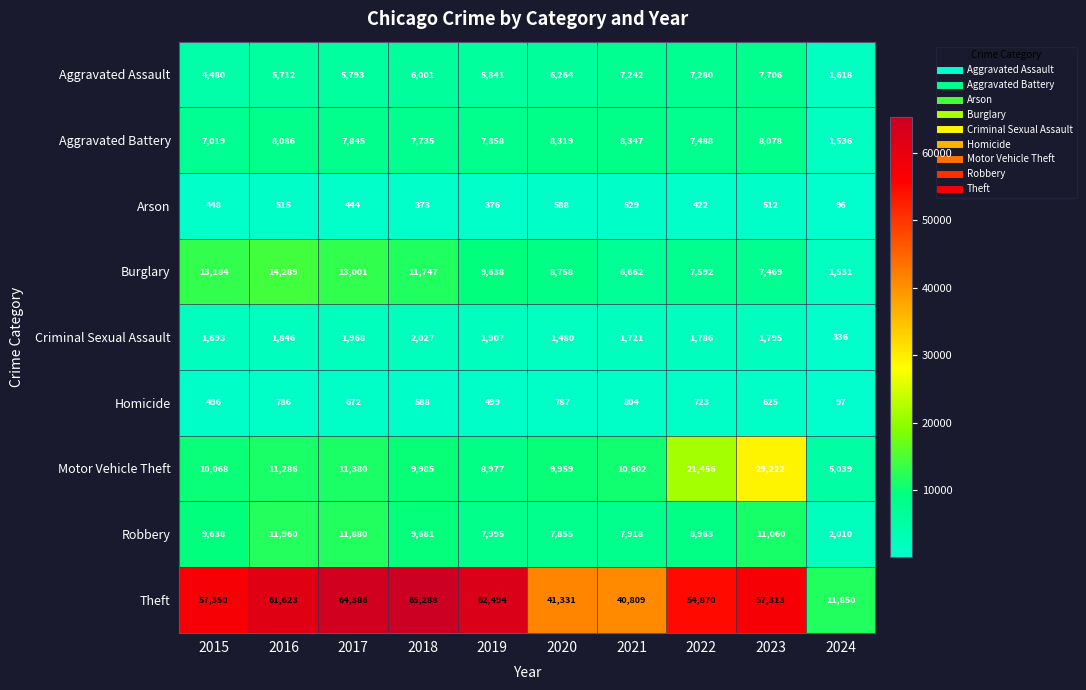

At which label does Aggravated Battery first exceed 7858?

2016